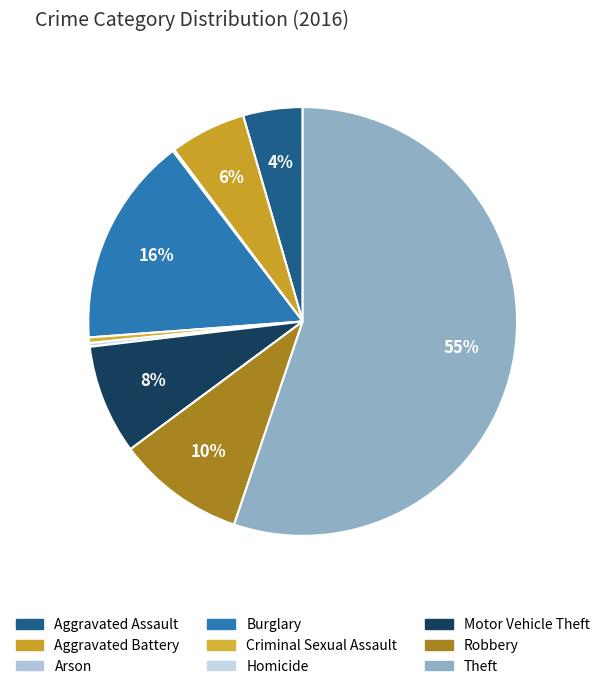

What is the total percentage of Robbery and Motor Vehicle Theft?

17.9%